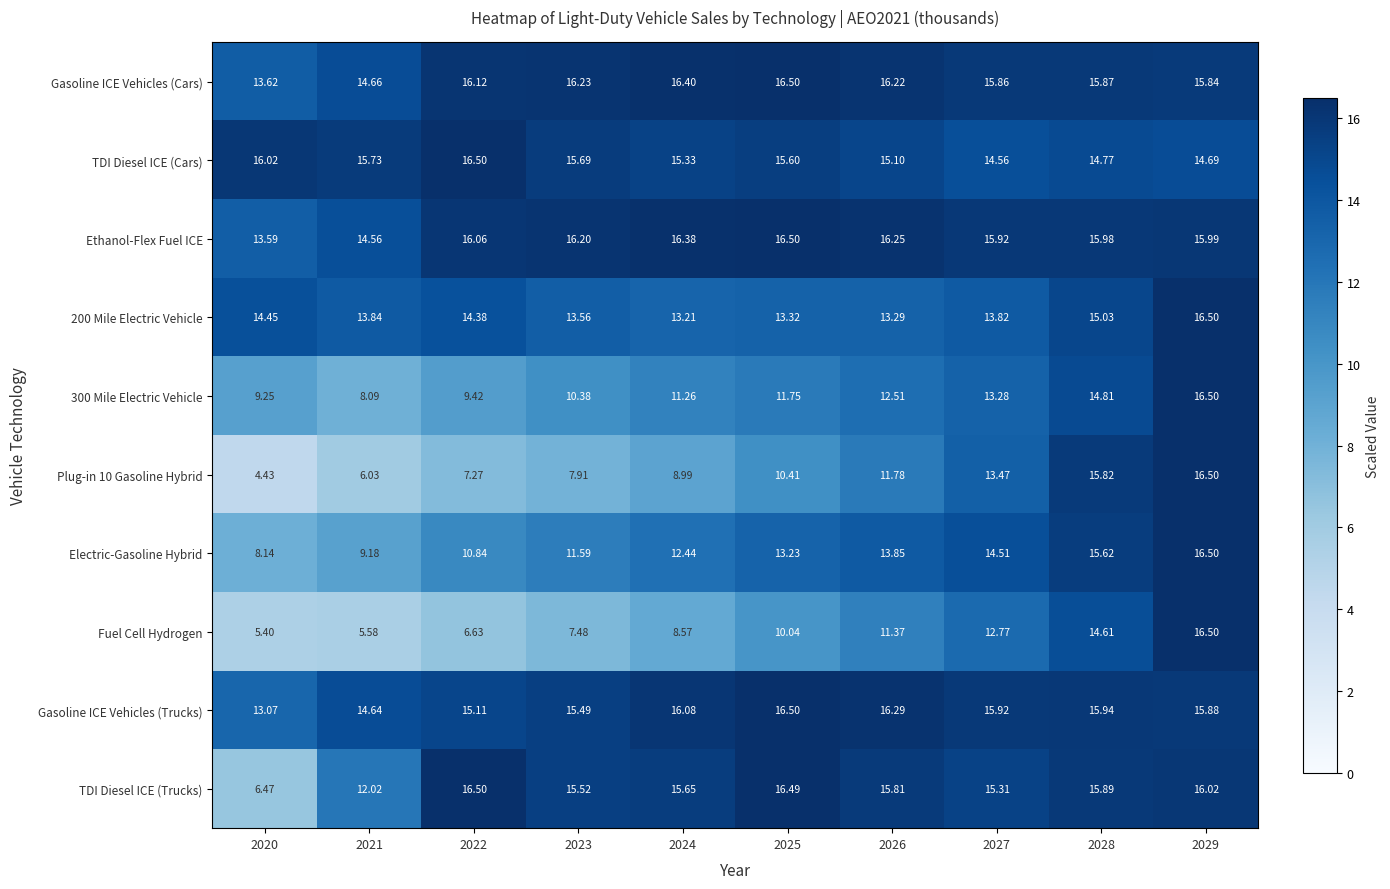

Which series has the largest total across all categories?

Ethanol-Flex Fuel ICE